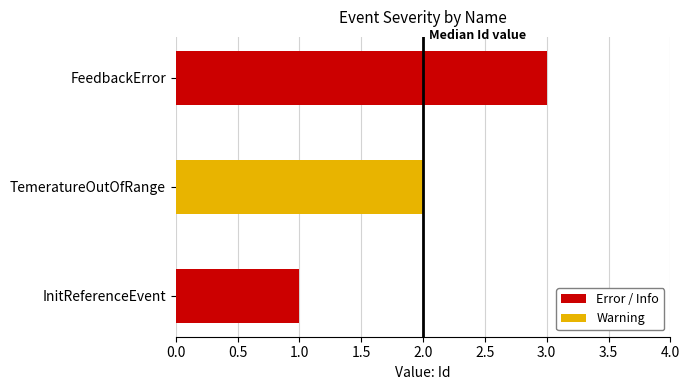

True or false: the data shows 2 at TemeratureOutOfRange.

True